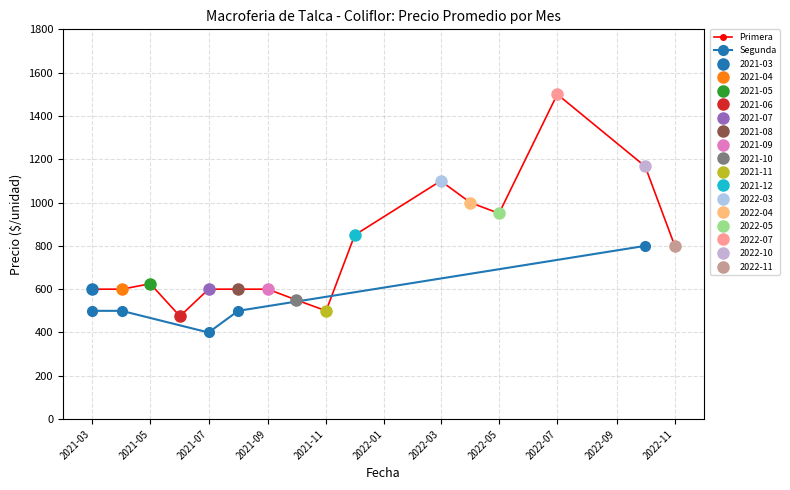

Reading right to left, extract all data points from this chart.

2022-11=800	2022-10=1167	2022-07=1500	2022-05=950	2022-04=1000	2022-03=1100	2021-12=850	2021-11=500	2021-10=550	2021-09=600	2021-08=600	2021-07=600	2021-06=475	2021-05=625	2021-04=600	2021-03=600